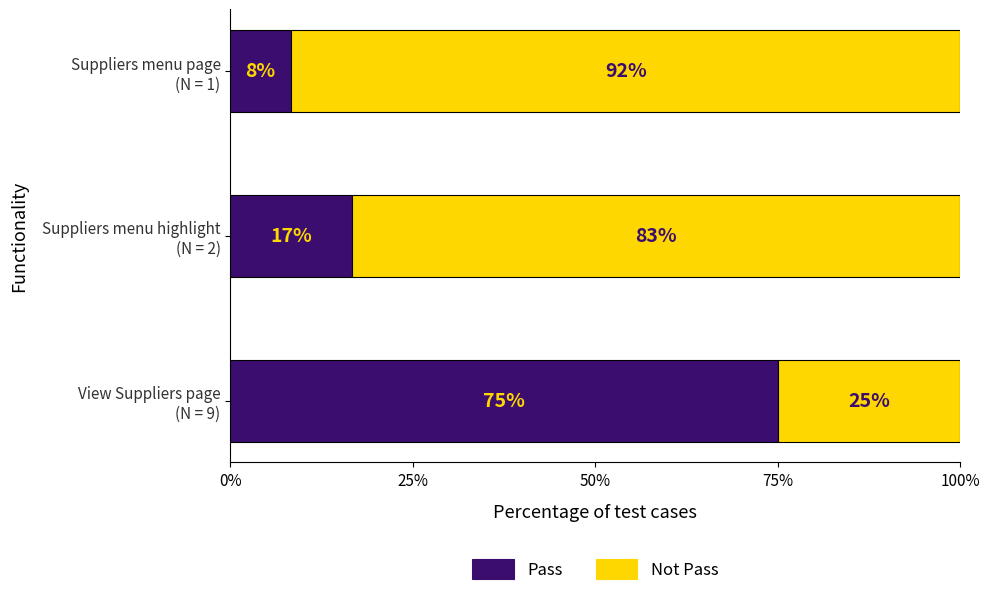

What is the highest value of the Pass series?

75.0